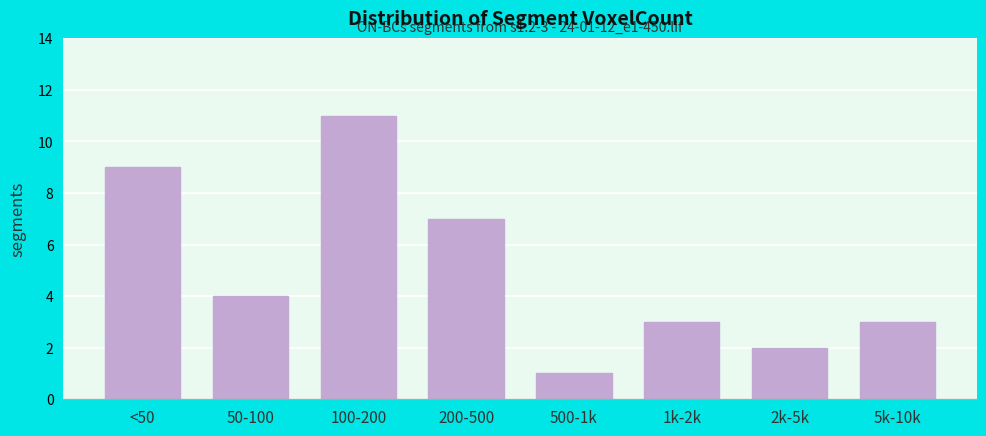

Reading right to left, extract all data points from this chart.

5k-10k=3	2k-5k=2	1k-2k=3	500-1k=1	200-500=7	100-200=11	50-100=4	<50=9